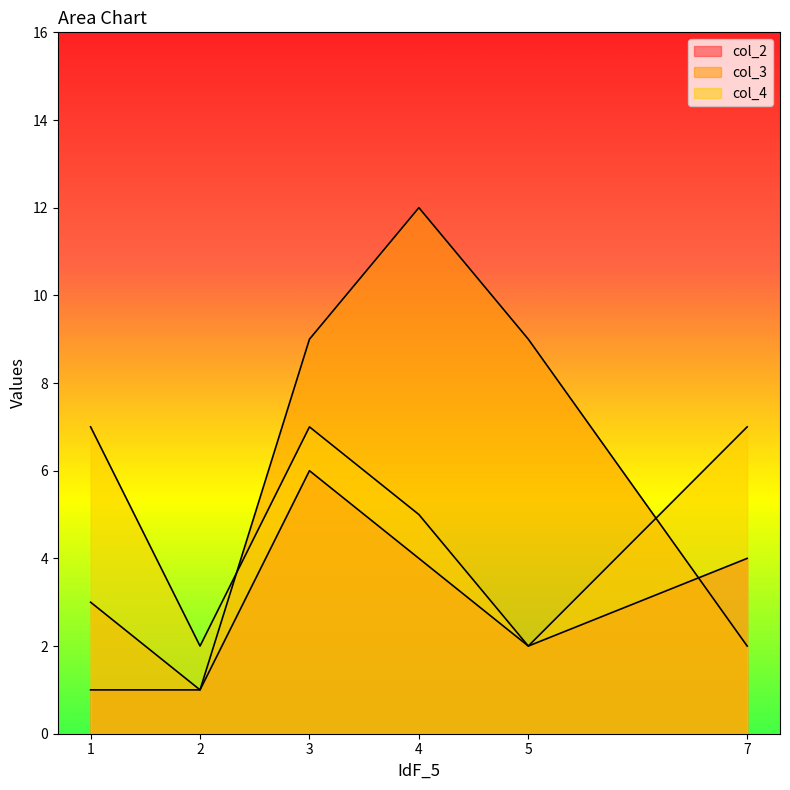

Count the col_2 values in the range 1 to 4.

5